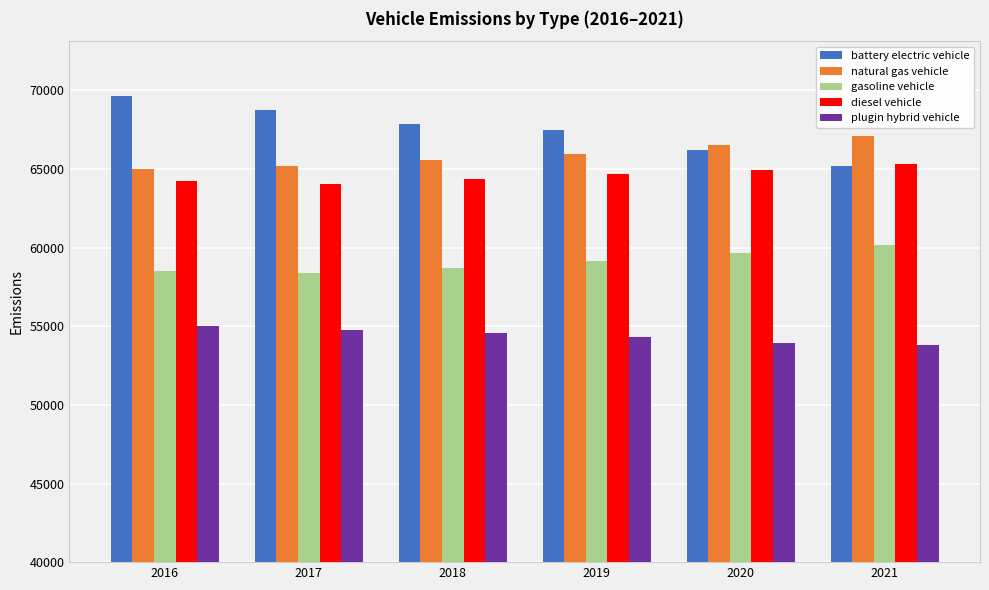

What is the sum of all battery electric vehicle values?

405213.2